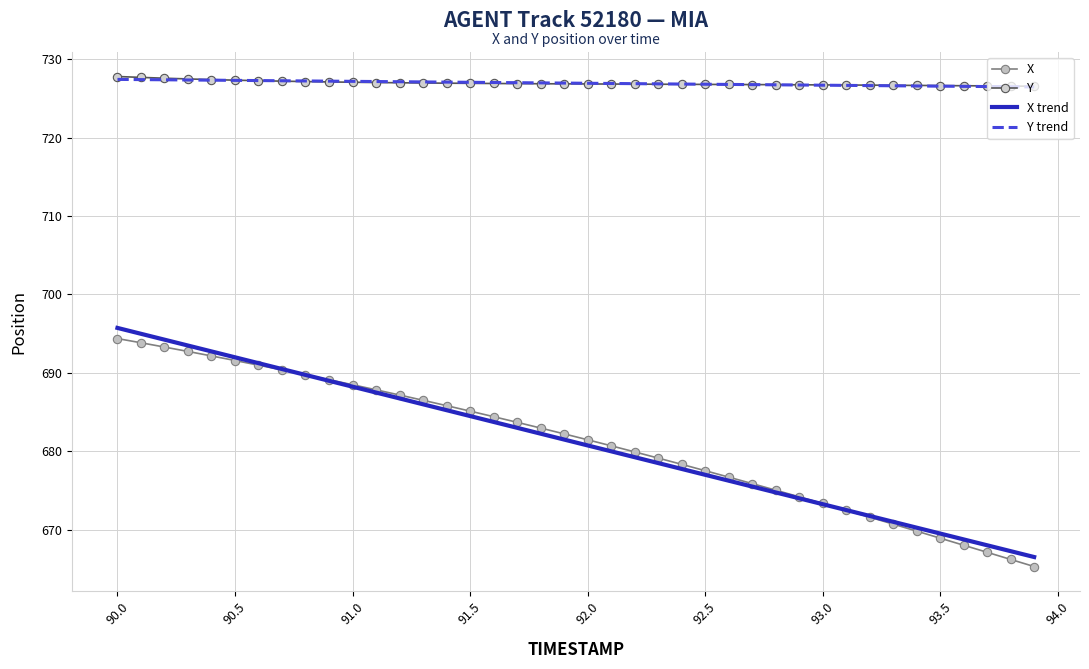

True or false: Y and X trend intersect in this chart.

False